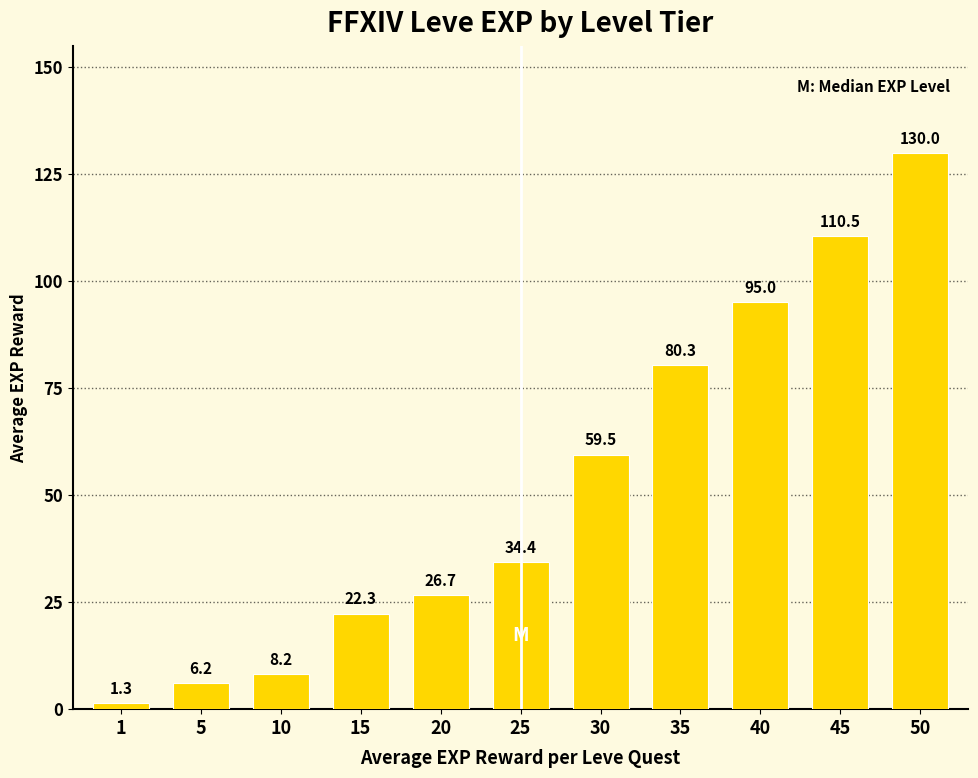

The value at 20 is 26.7. True or false?

True